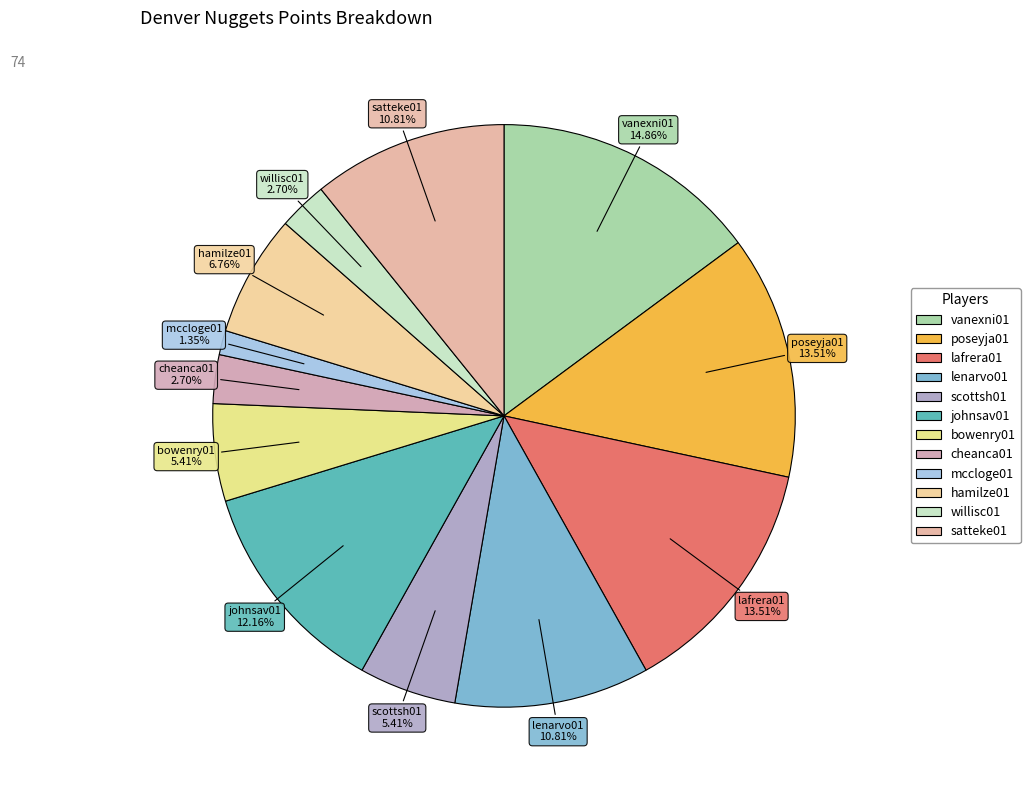

To the nearest percent, what is the difference between the scottsh01 and hamilze01 slice percentages?

1%